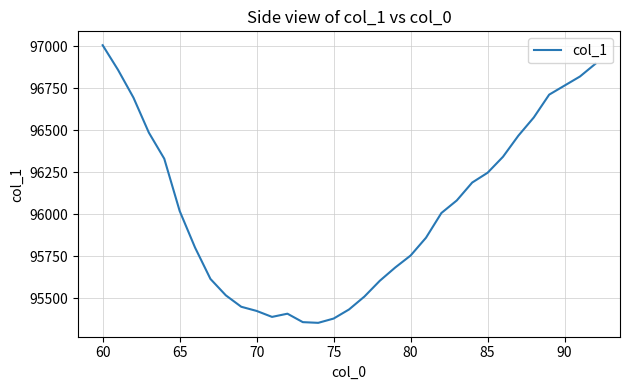

What is the greatest value displayed?

97004.9